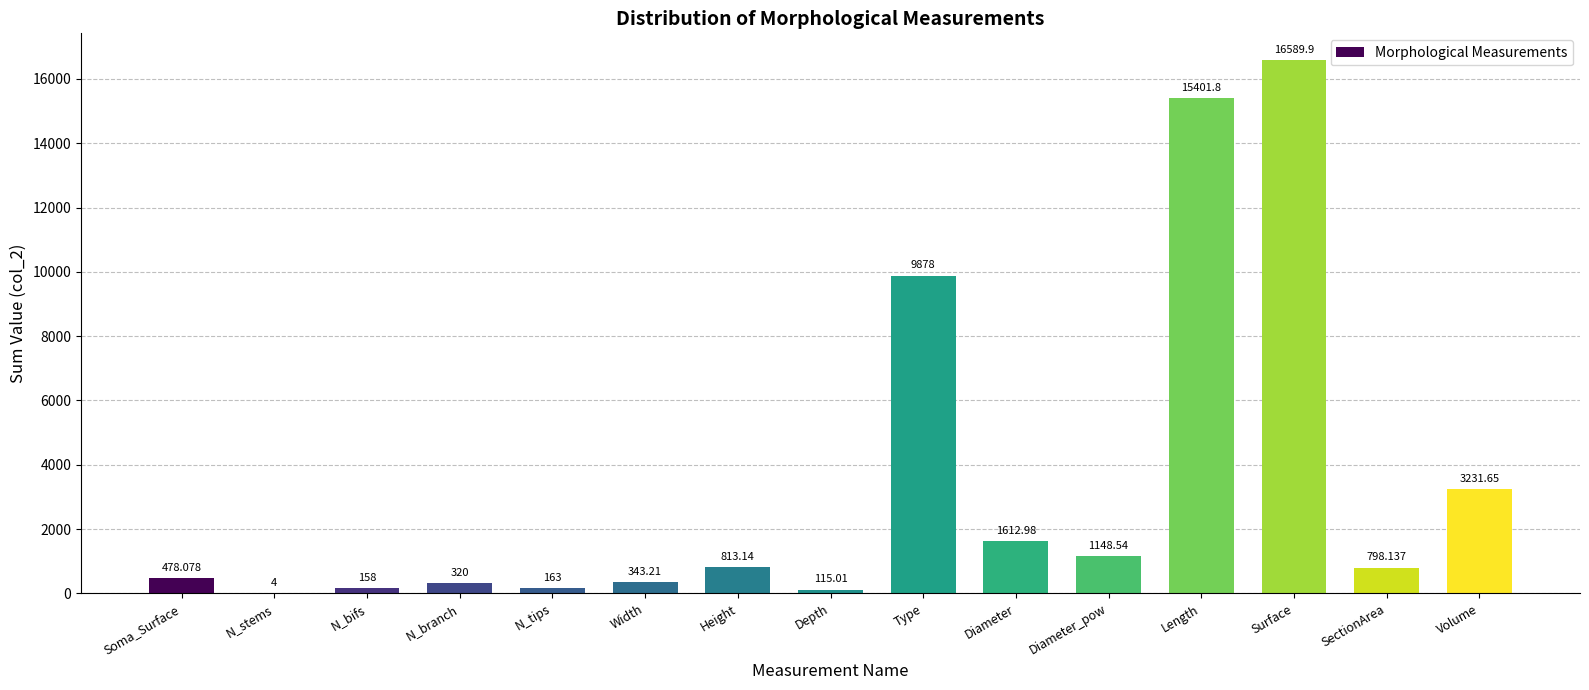

At which category does the chart reach its peak across all series?

Surface